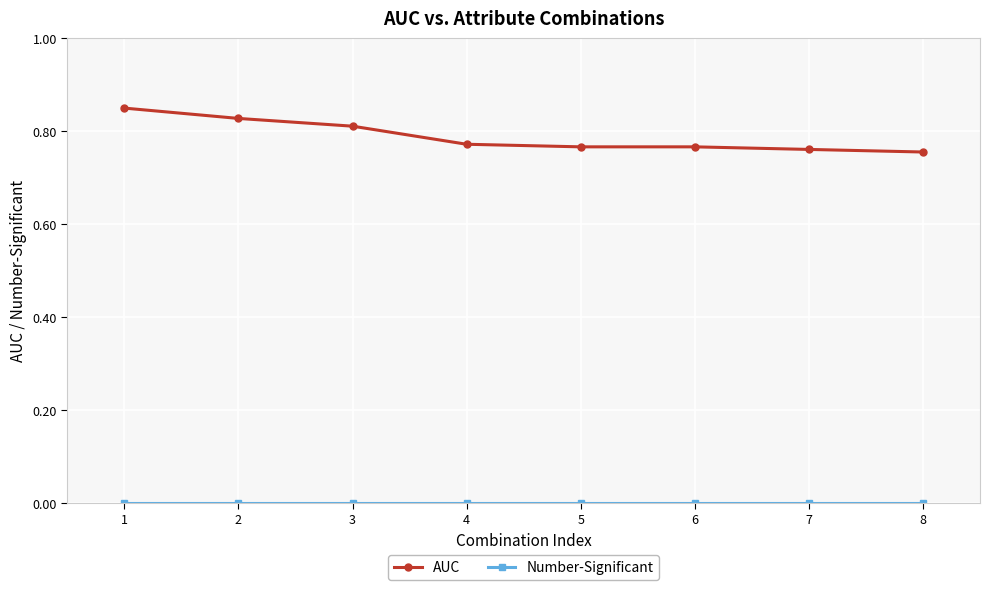

Which series has the largest total across all categories?

AUC